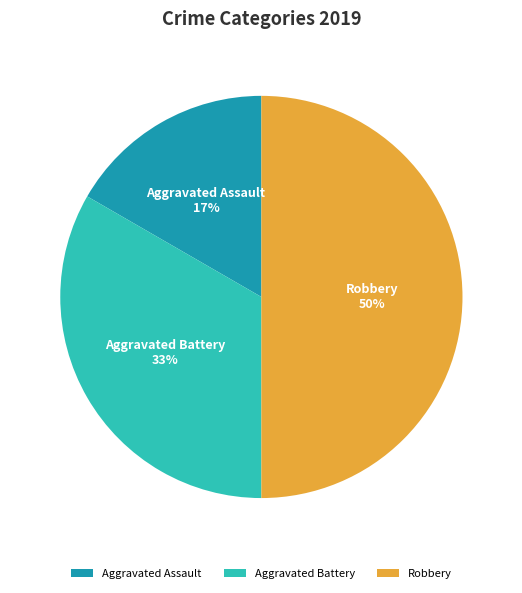

To the nearest percent, what is the difference between the Robbery and Aggravated Assault slice percentages?

33%